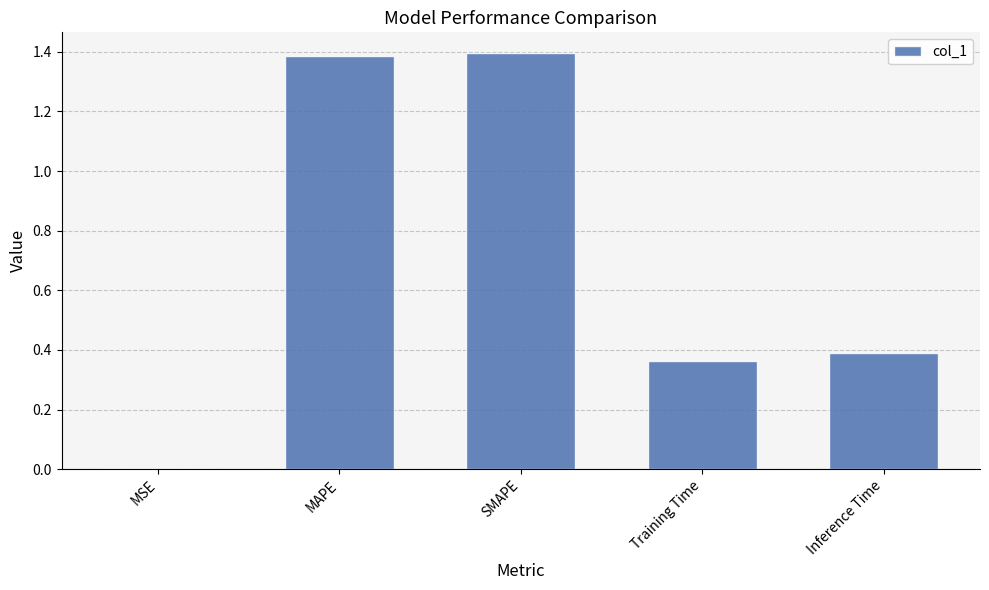

Are the bars horizontal?

No